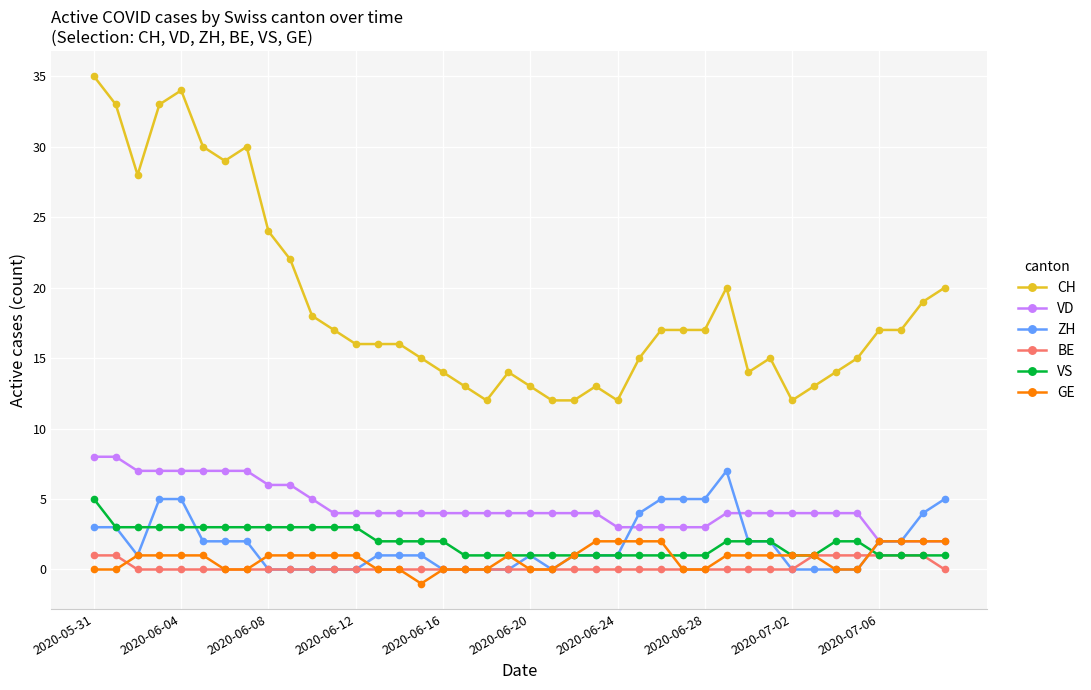

Which series has the largest total across all categories?

CH